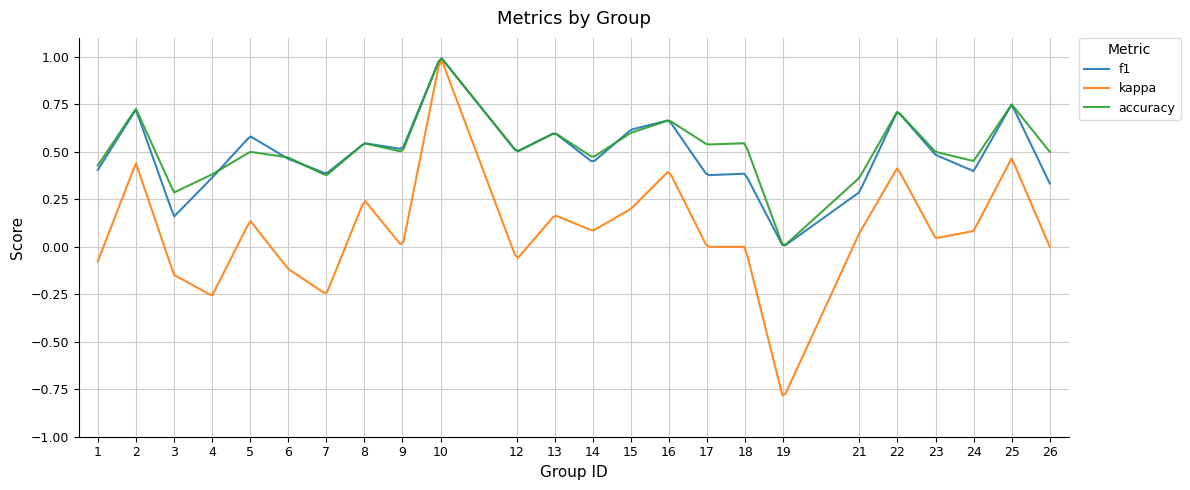

Which series has the widest spread of values?

kappa